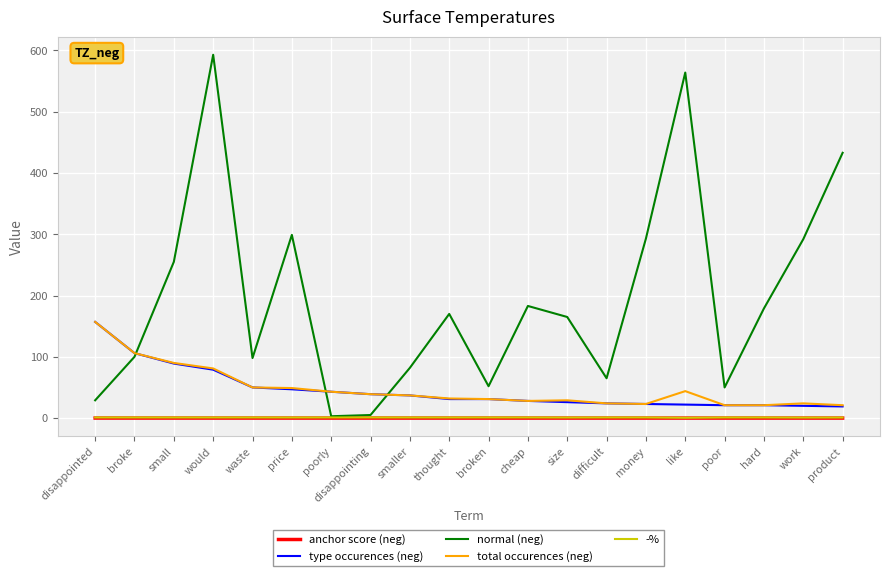

What is the difference between the normal (neg) values at cheap and hard?

4.0